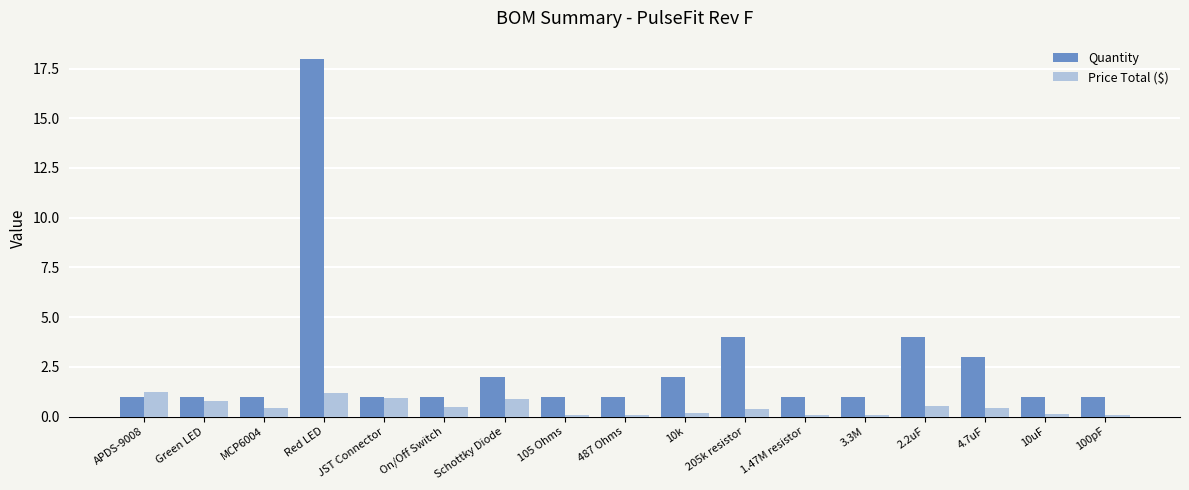

What is the sum of the Price Total ($) values at 100pF and 487 Ohms?

0.2